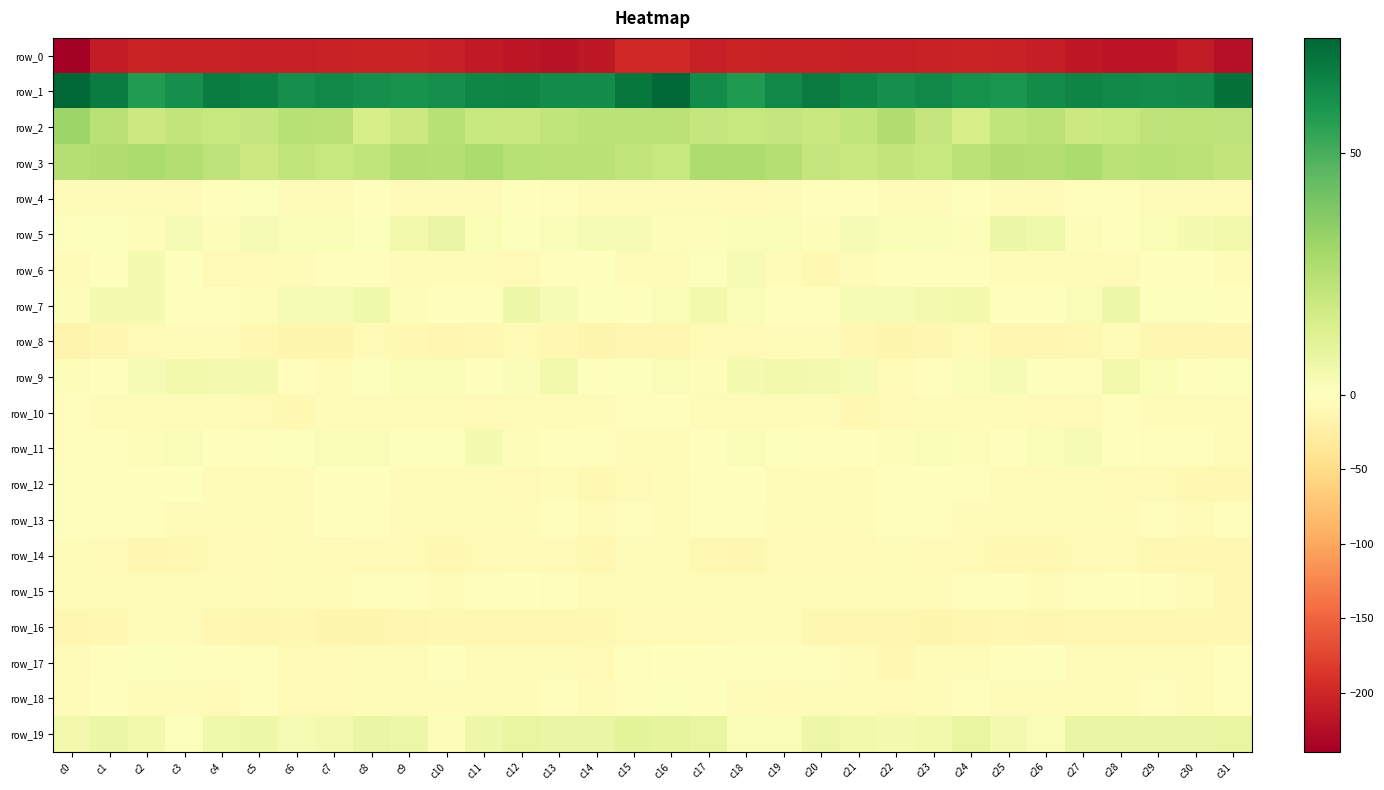

Which has a higher value, c7 or c1?

c7